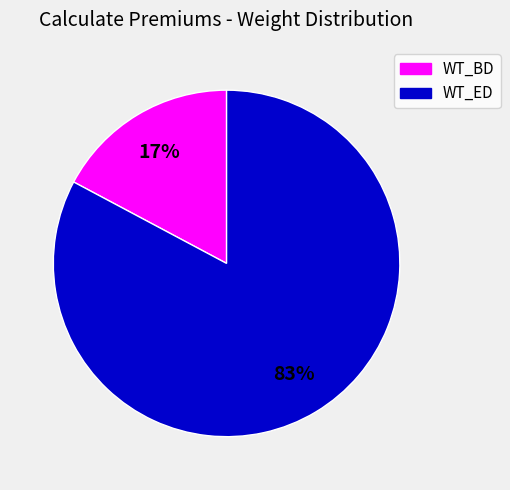

Rank the categories by value from lowest to highest.

WT_BD, WT_ED